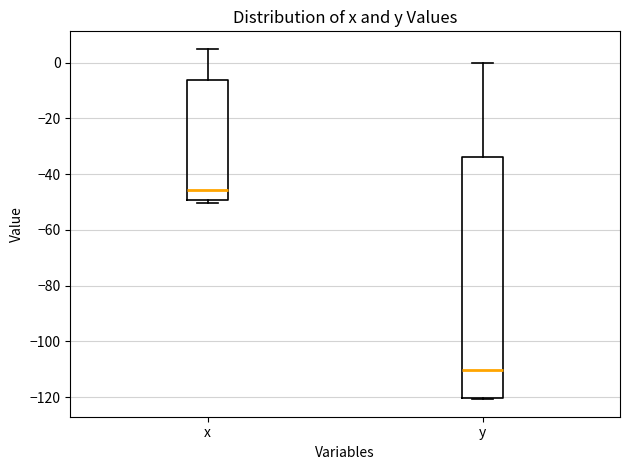

Reading left to right, transcribe this box plot: for each box, give where its median line is, the range the box spans, and where its two whiskers end, as read against the y-axis. The values are not printed on the chart, so give them approximately, as read against the axis.

x: median -46, box -50 to -6, whiskers -50 (just below the box's lower edge) to 4
y: median -110, box -120 to -34, whiskers -120 (just below the box's lower edge) to 0